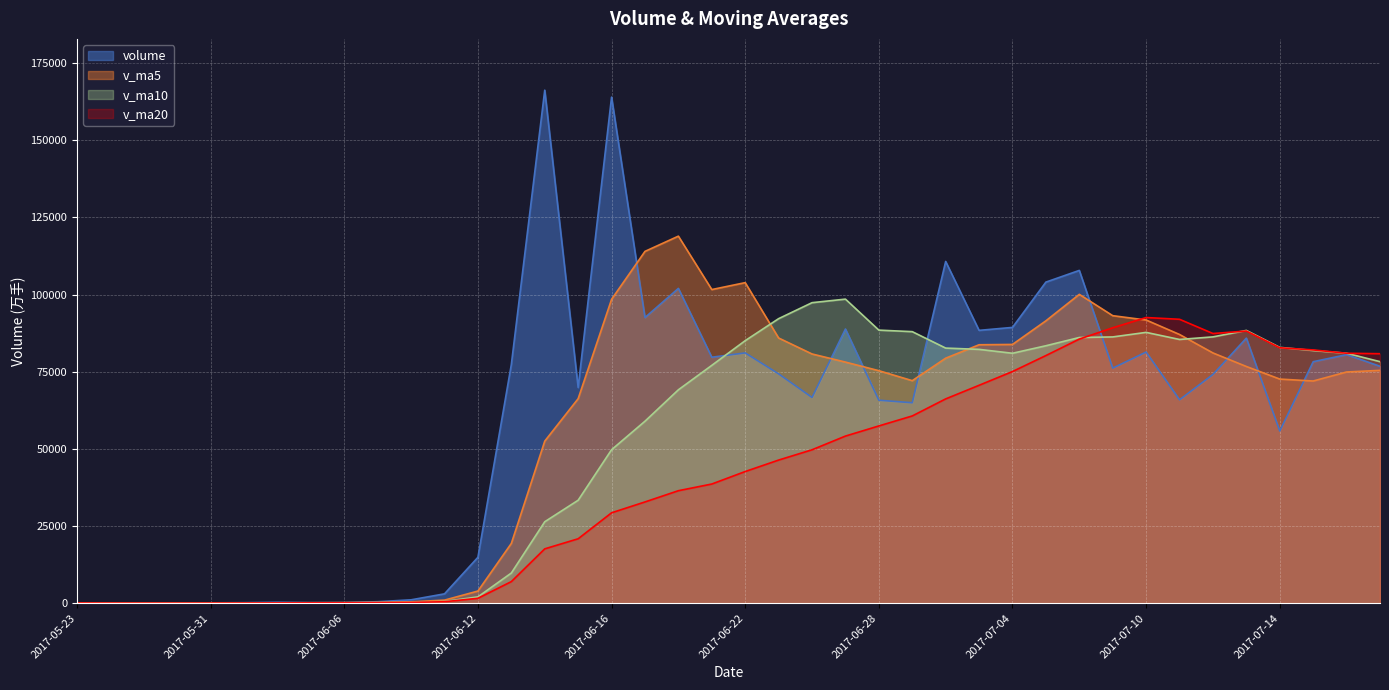

True or false: volume and v_ma20 intersect in this chart.

True